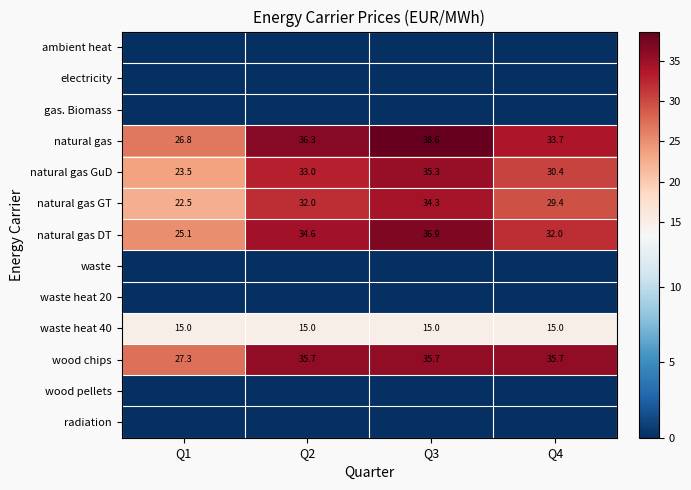

What is the spread (max minus min) of values at Q2?

36.3